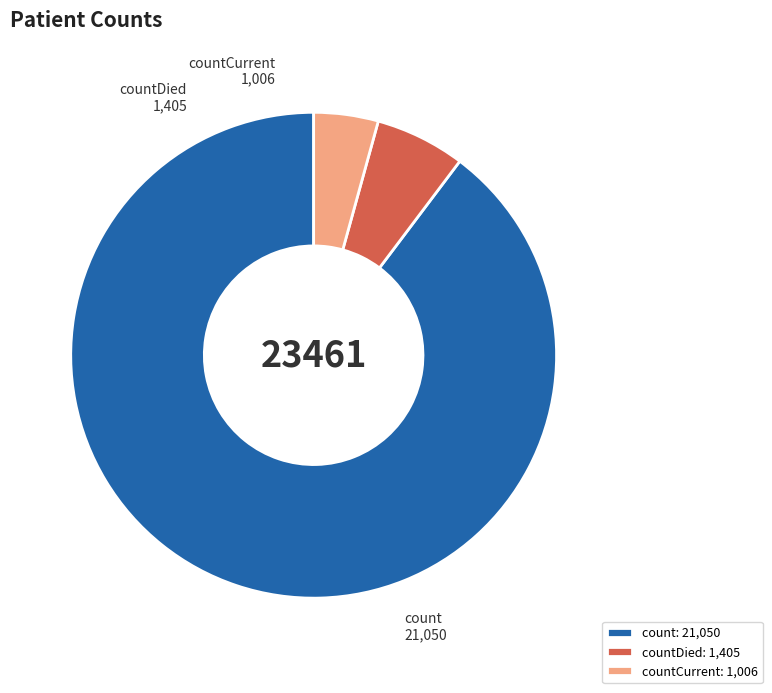

Which has a higher value, count or countDied?

count